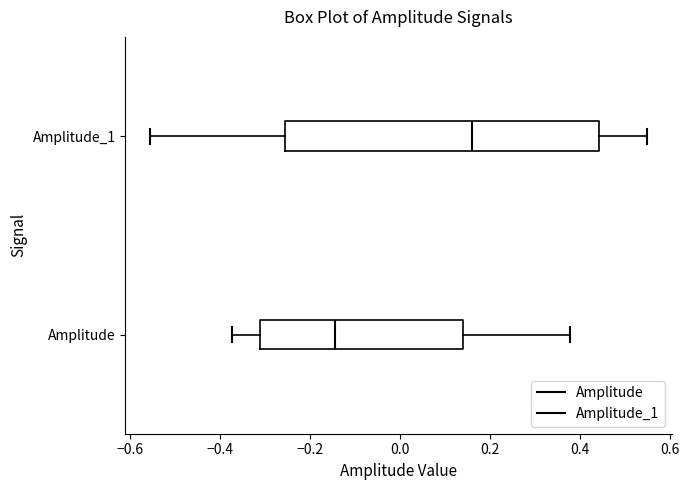

Reading bottom to top, transcribe this box plot: for each box, give where its median line is, the range the box spans, and where its two whiskers end, as read against the x-axis. The values are not printed on the chart, so give them approximately, as read against the axis.

Amplitude: median -0.14, box -0.32 to 0.14, whiskers -0.38 to 0.38
Amplitude_1: median 0.16, box -0.26 to 0.44, whiskers -0.56 to 0.54